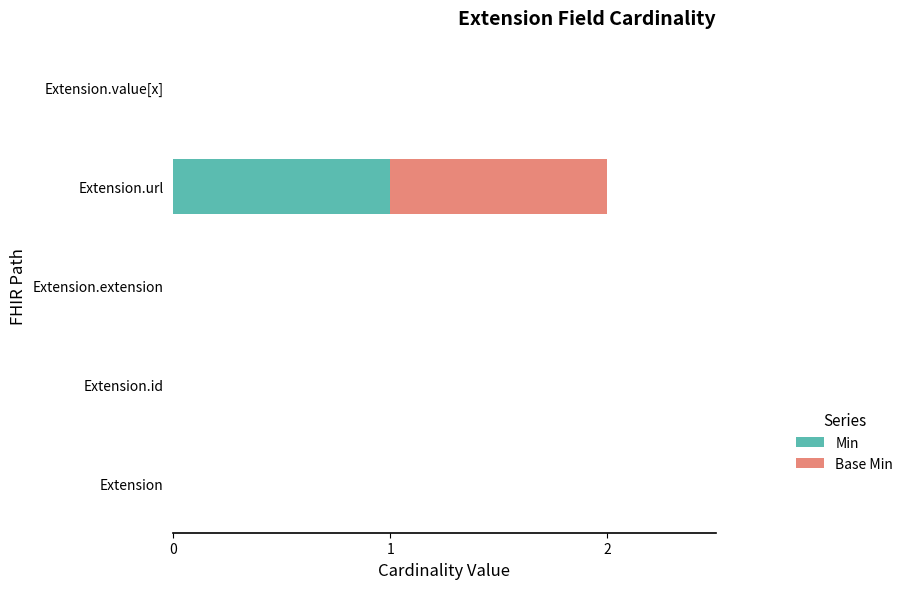

The value of Min at Extension.value[x] is 0. True or false?

True